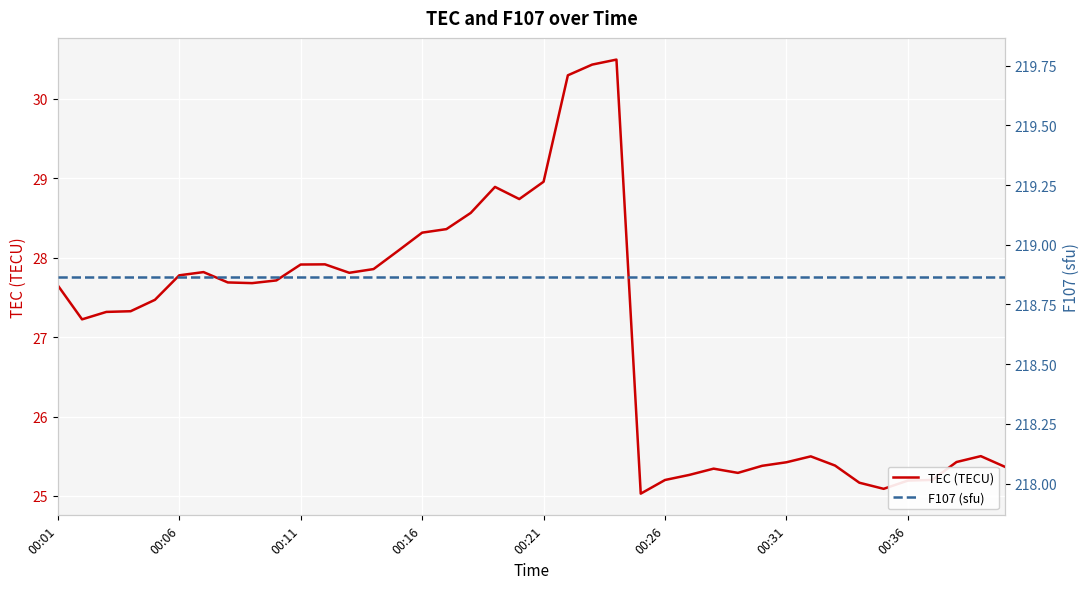

What is the highest value of the TEC (TECU) series?

30.5